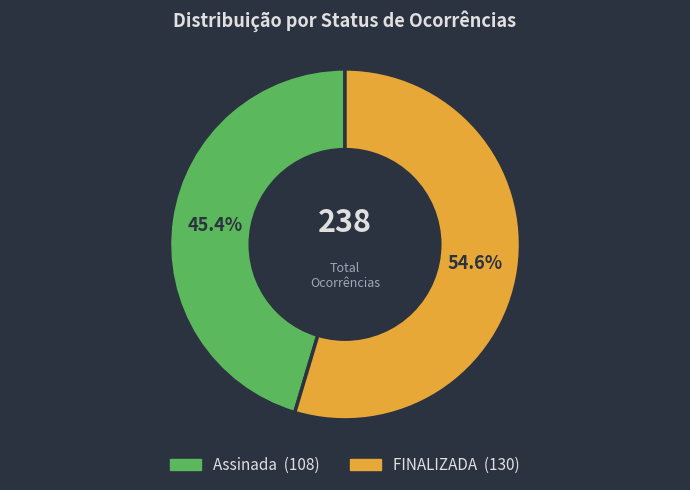

To the nearest percent, what is the difference between the largest and smallest slice percentages?

9%